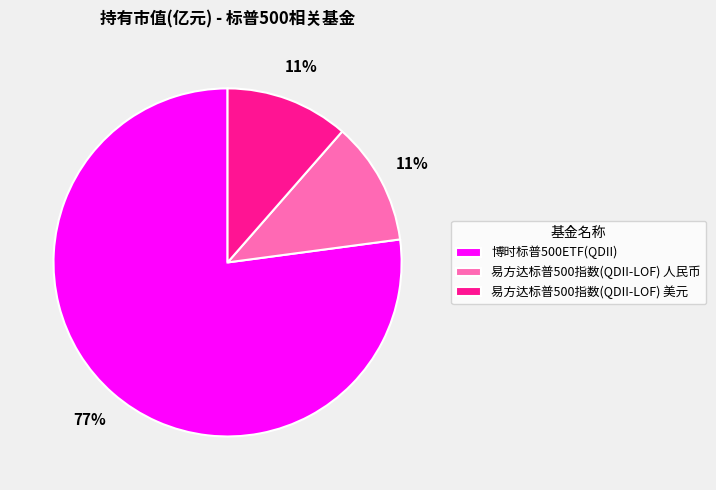

Combined, do 博时标普500ETF(QDII) and 易方达标普500指数(QDII-LOF) 人民币 account for over 50%?

Yes